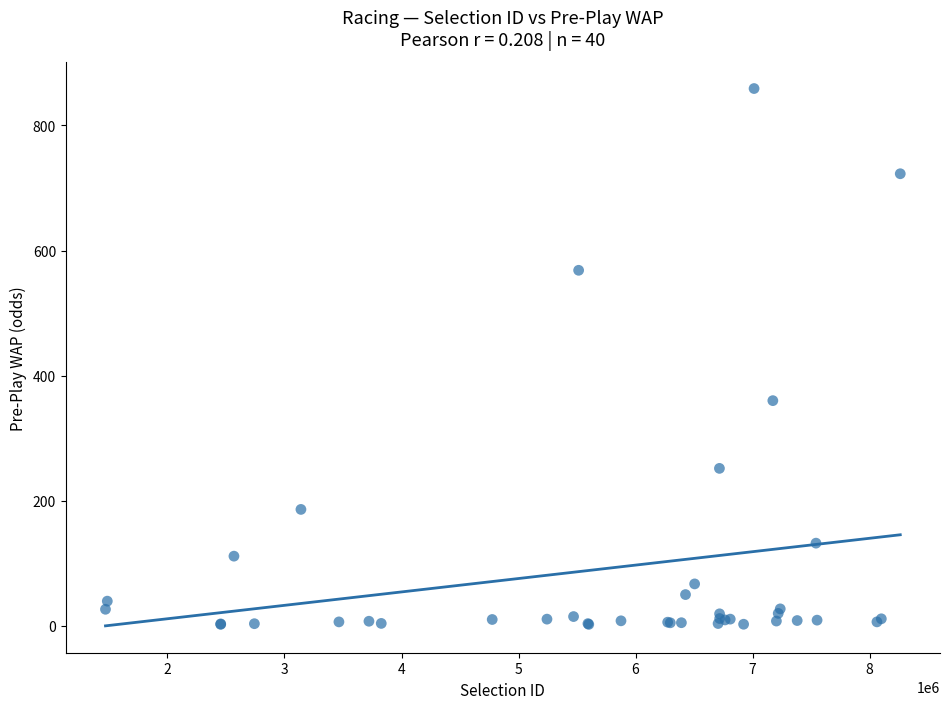

What Y value in the scatter plot is closest to 430?

360.2